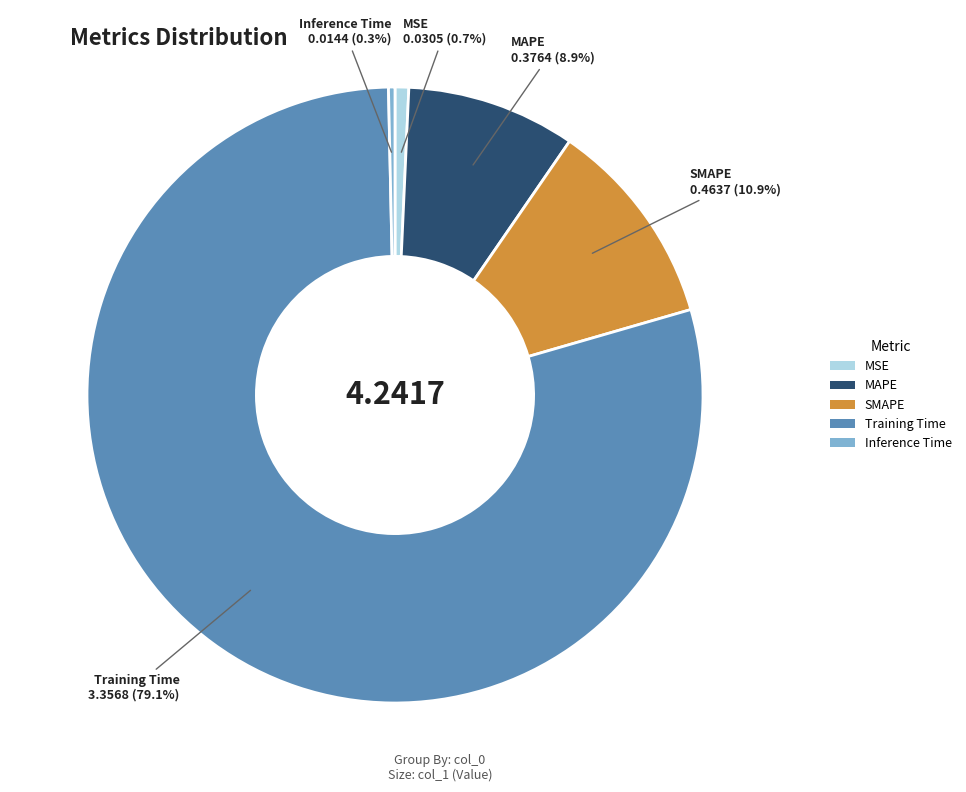

True or false: SMAPE accounts for 11% of the total.

True